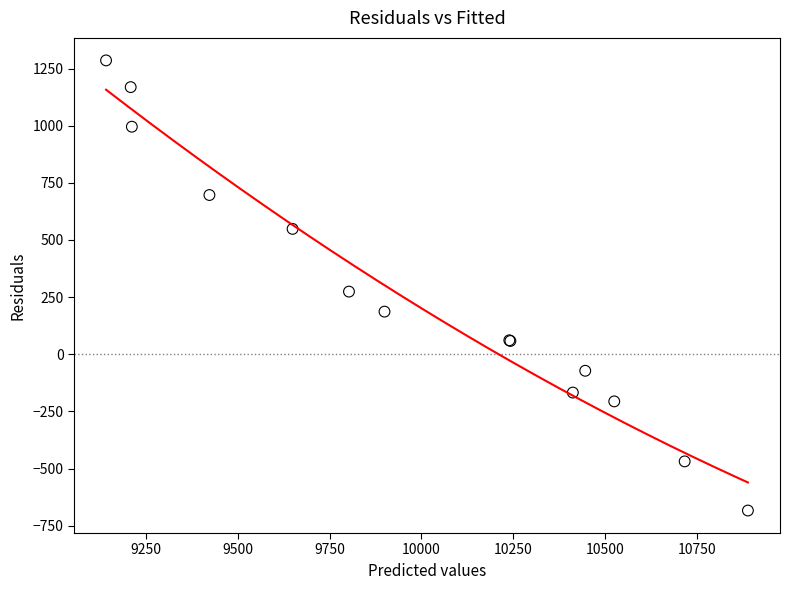

What Y value in the scatter plot is closest to 301?

274.2